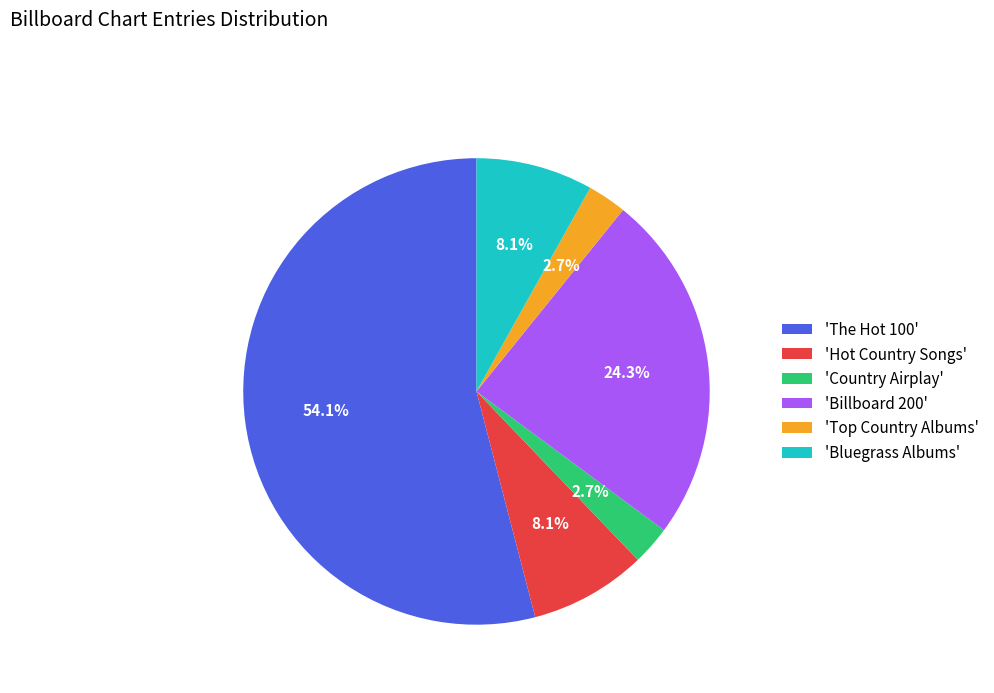

What is the largest slice in the pie chart?

'The Hot 100'